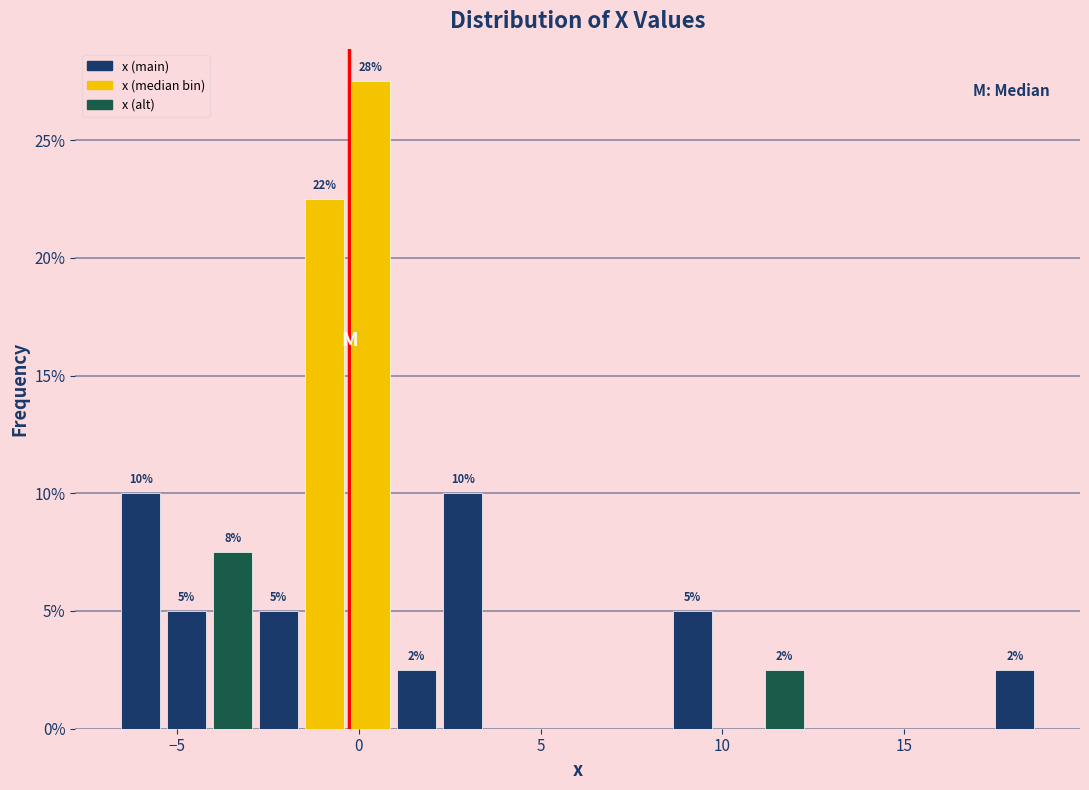

Around what value on the x-axis is the tallest bar? Give the approximate position of its centre, as read against the axis.

0.5